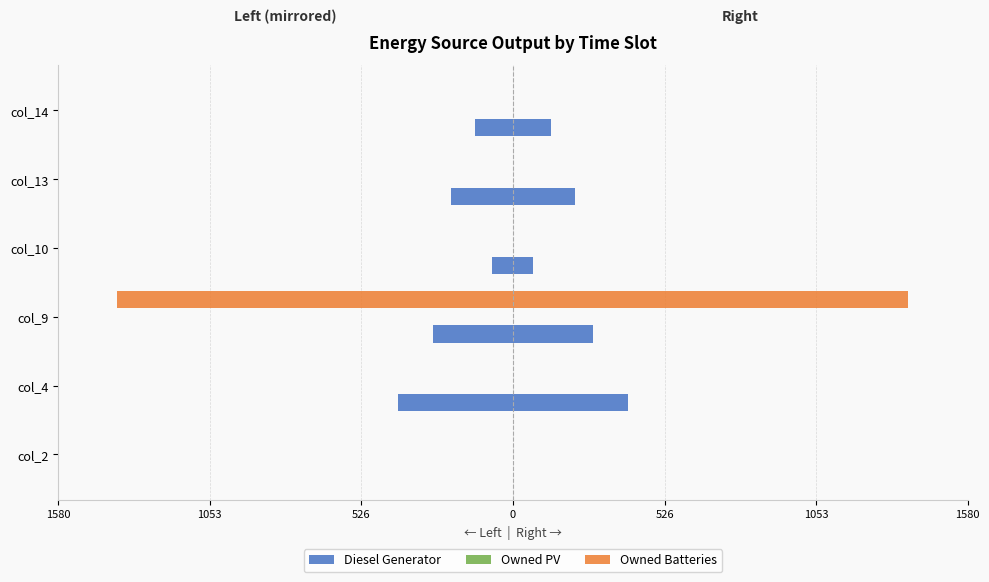

Rank the series at 0 from highest to lowest value.

Owned PV, Owned Batteries, Diesel Generator